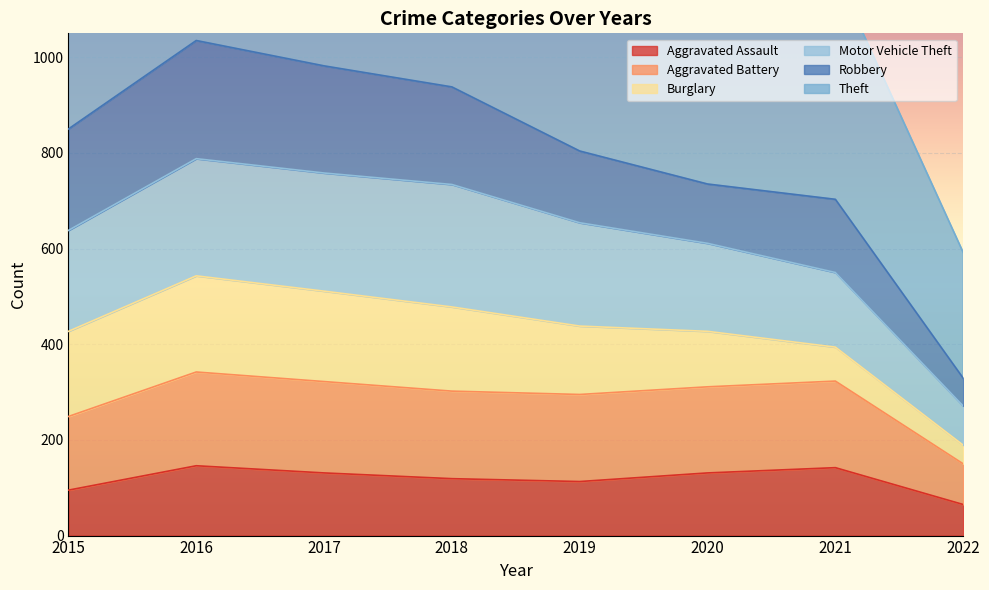

At how many categories does at least one series exceed 1113?

7